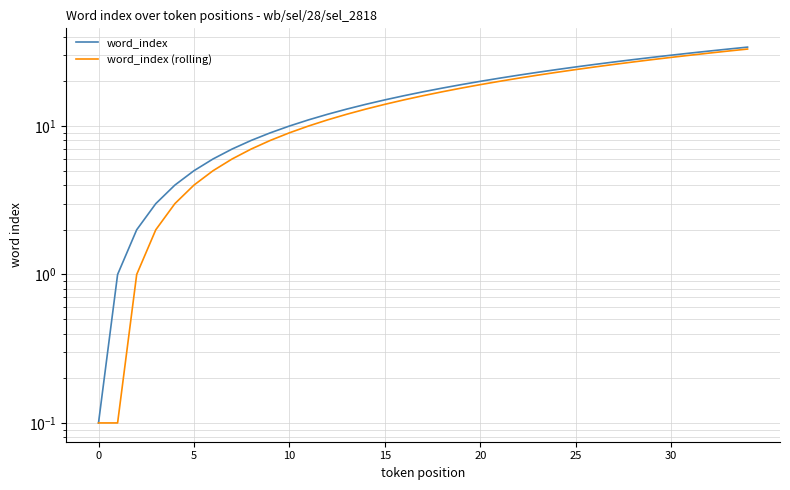

List the series in order of their overall mean, lowest first.

word_index (rolling), word_index